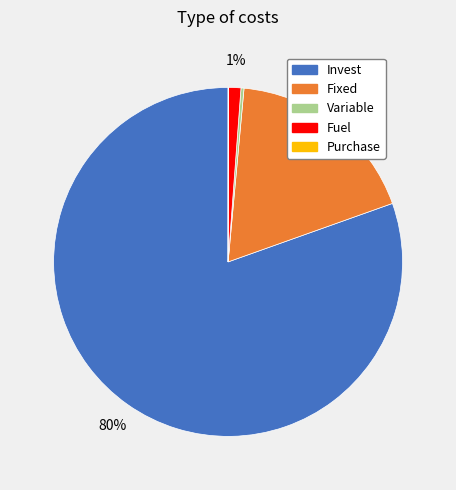

Does any single category account for the majority?

Yes